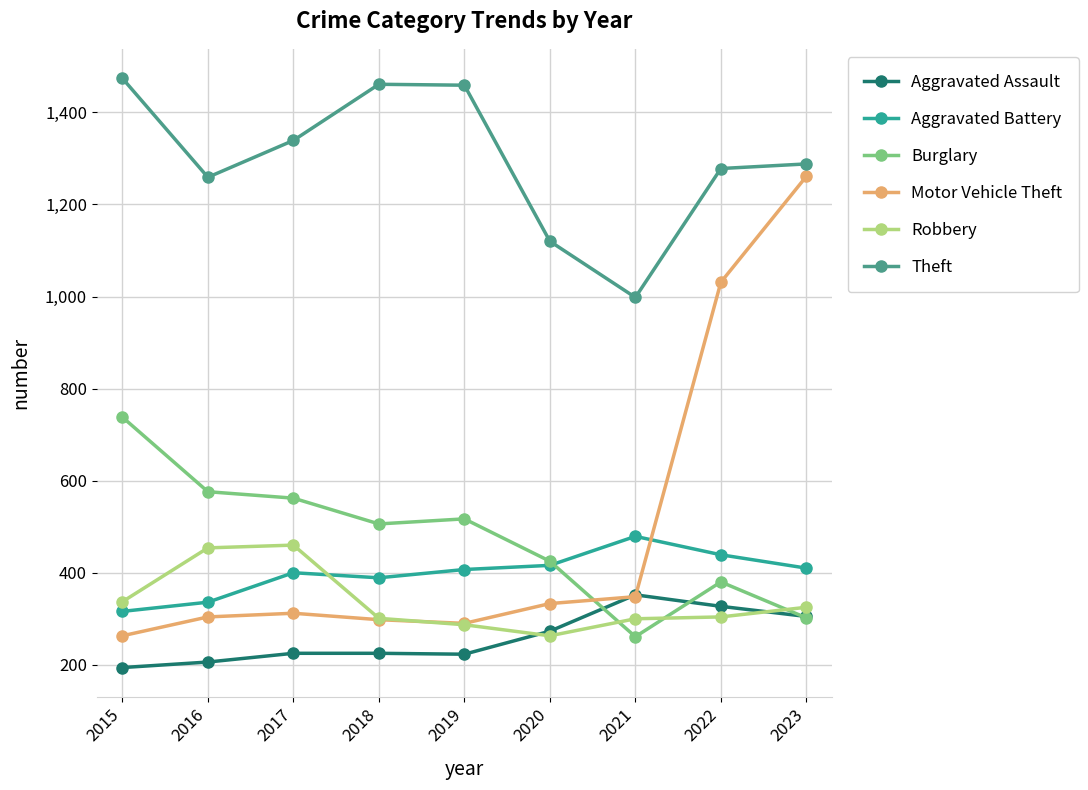

Does the chart display data point markers on the line(s)?

Yes